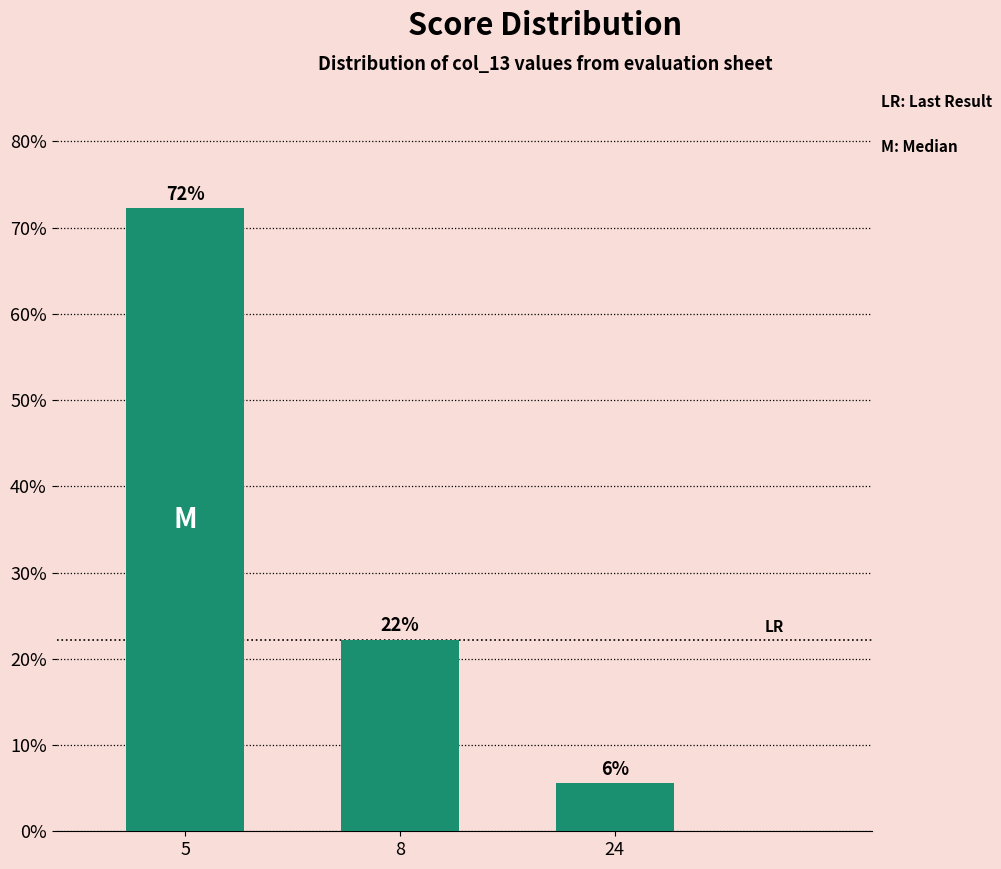

Does the chart contain any negative values?

No